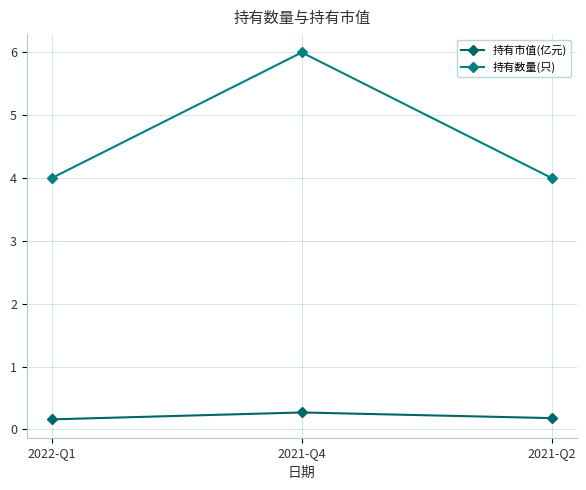

What is the highest value of the 持有数量(只) series?

6.0